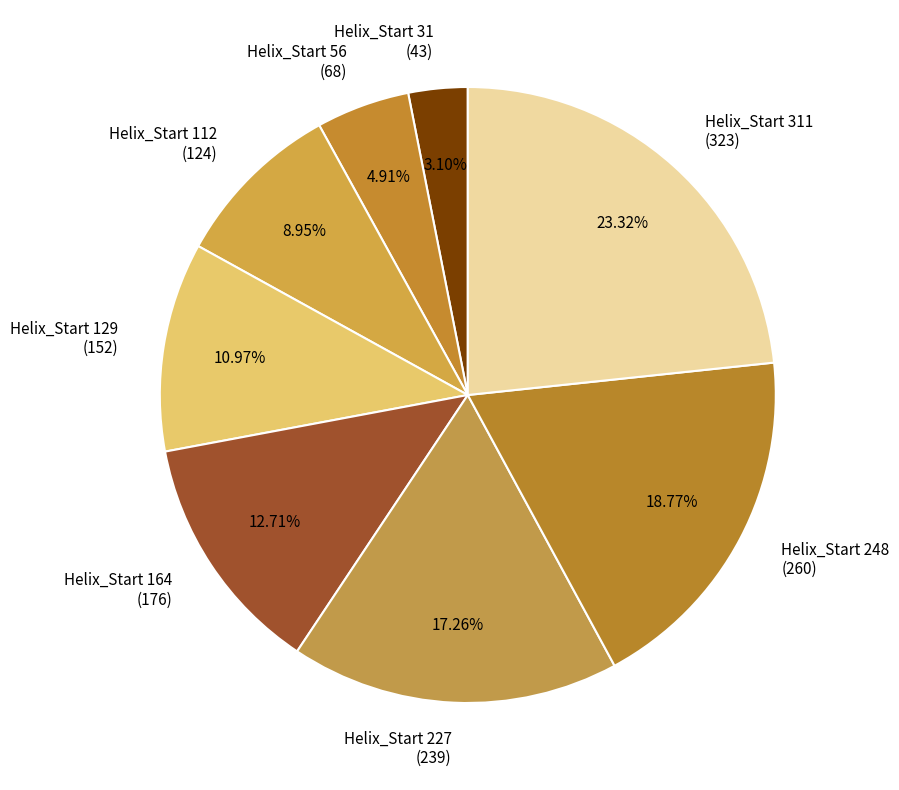

Count the number of slices in the pie.

8